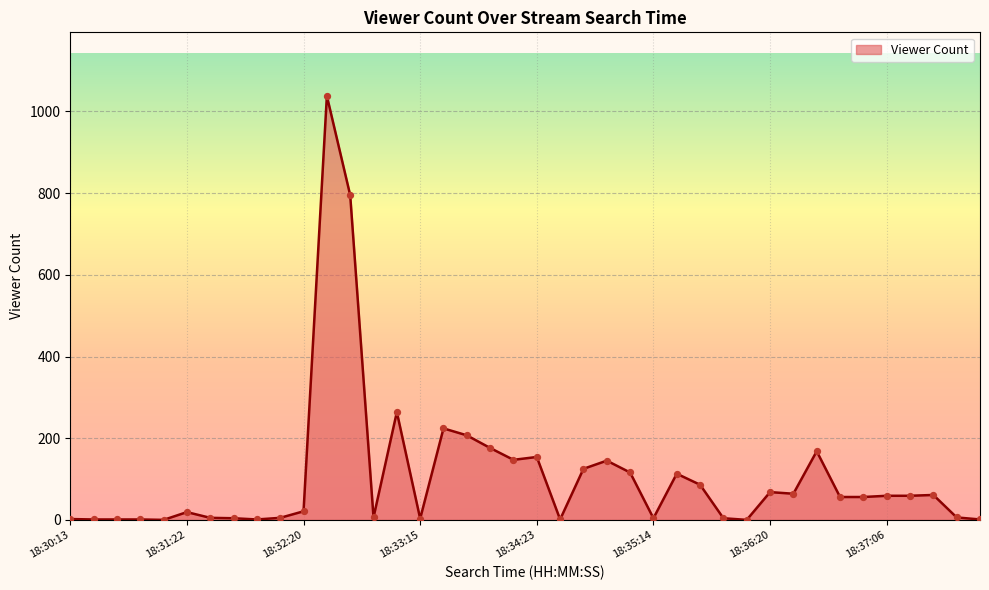

What is the difference between the maximum and minimum values?

1038